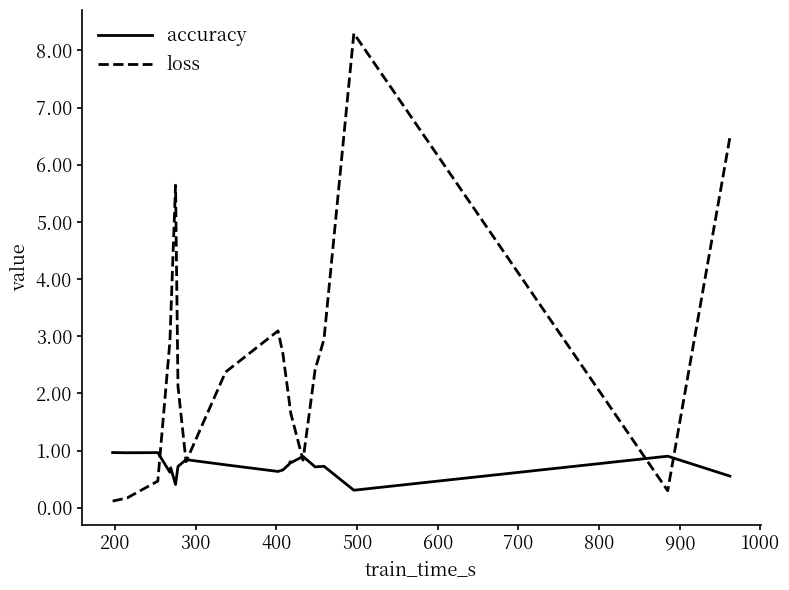

Which series has the largest range (max minus min)?

loss